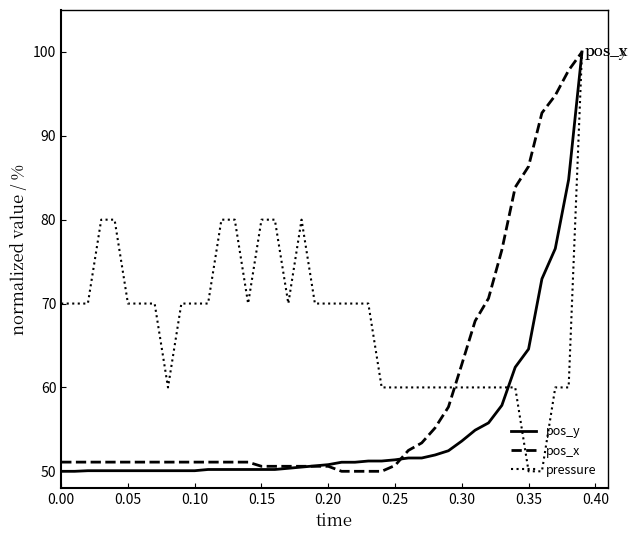

What is the maximum value shown in the chart?

100.0